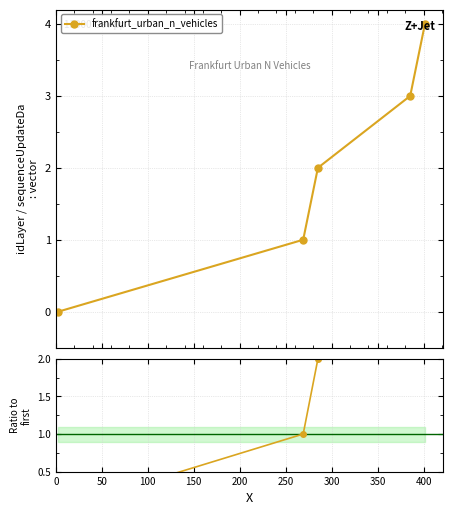

Reading left to right, what are all the values shown in this chart?

0	1	2	3	4